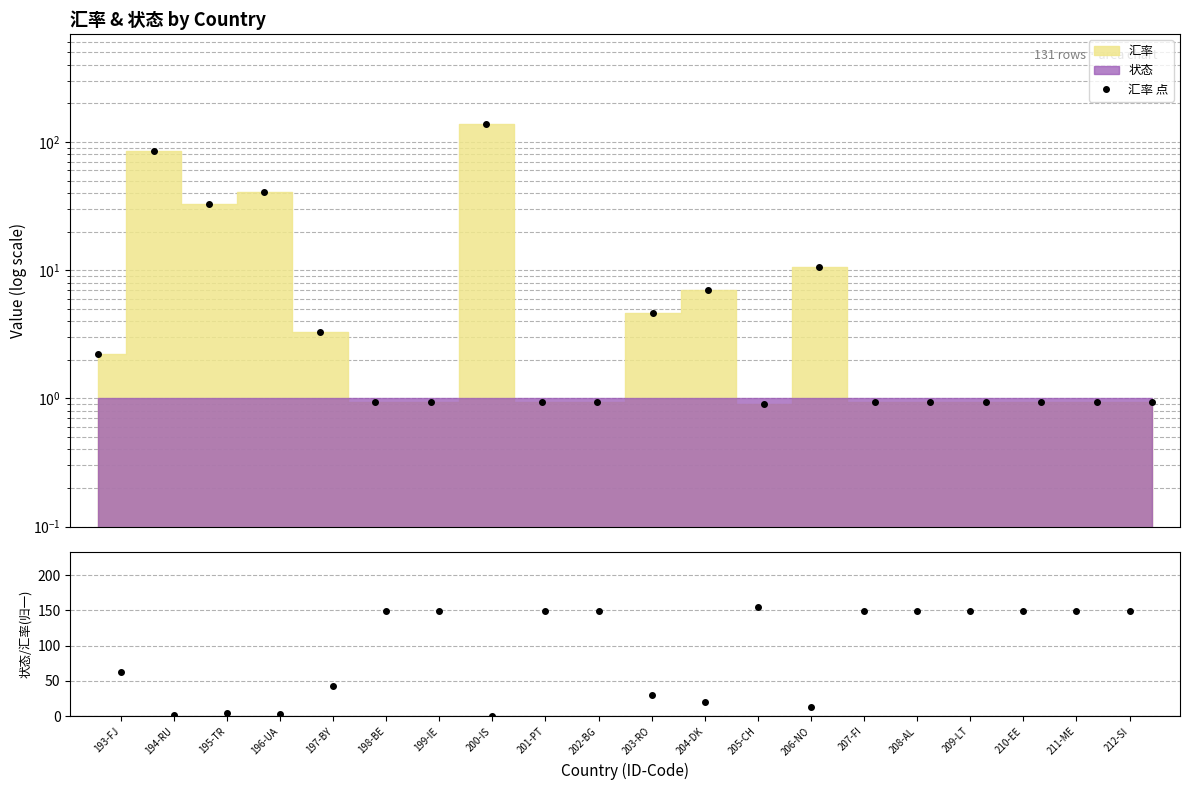

What is the difference between the 汇率 点 values at 206-NO and 203-RO?

6.0